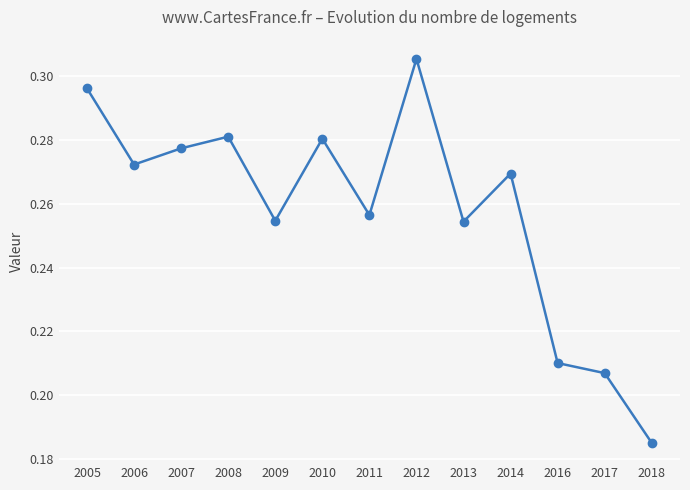

What is the sum of all values?

3.3